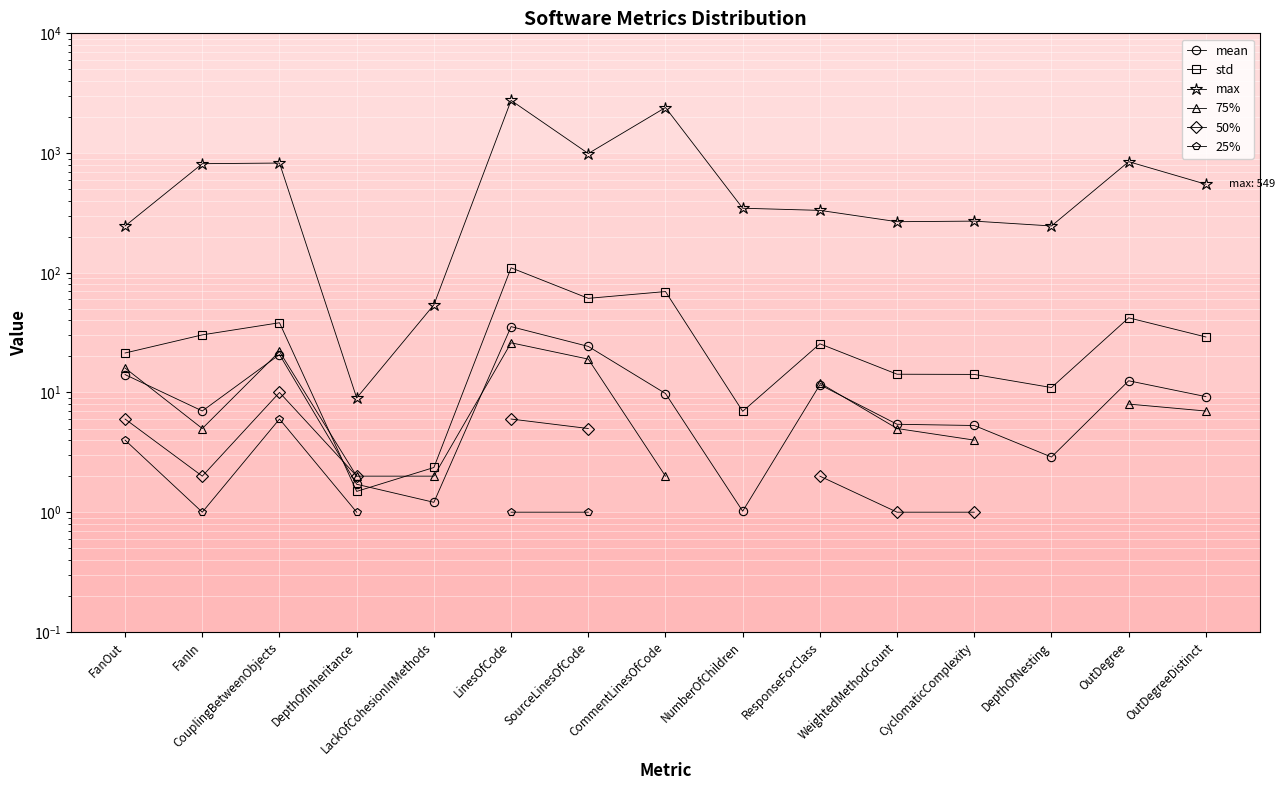

What is the lowest value of the 25% series?

1.0